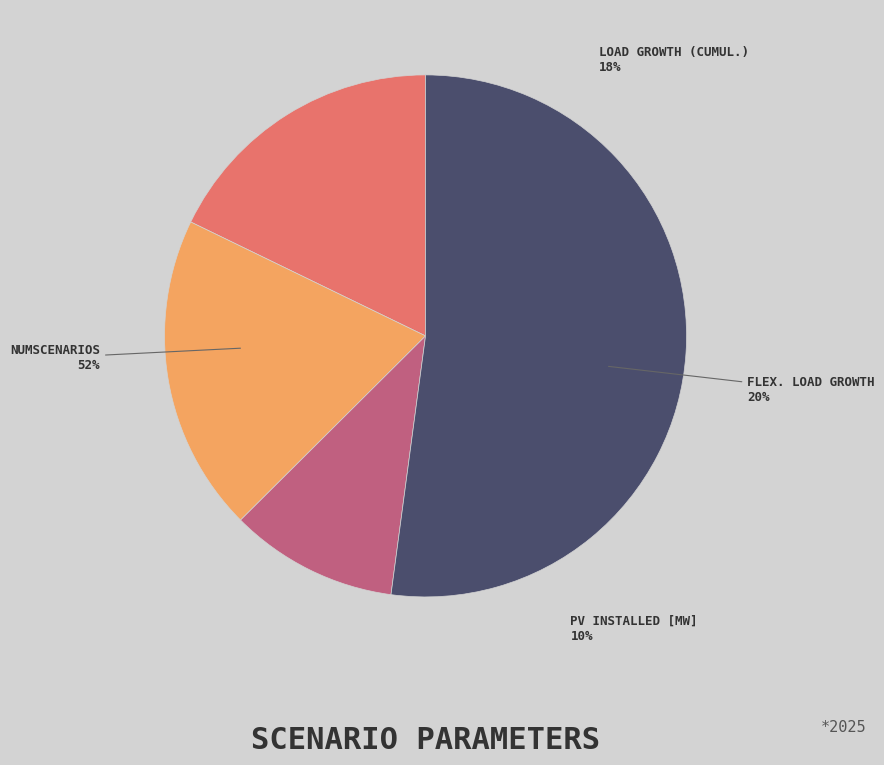

Does numScenarios account for over 50% of the chart?

Yes